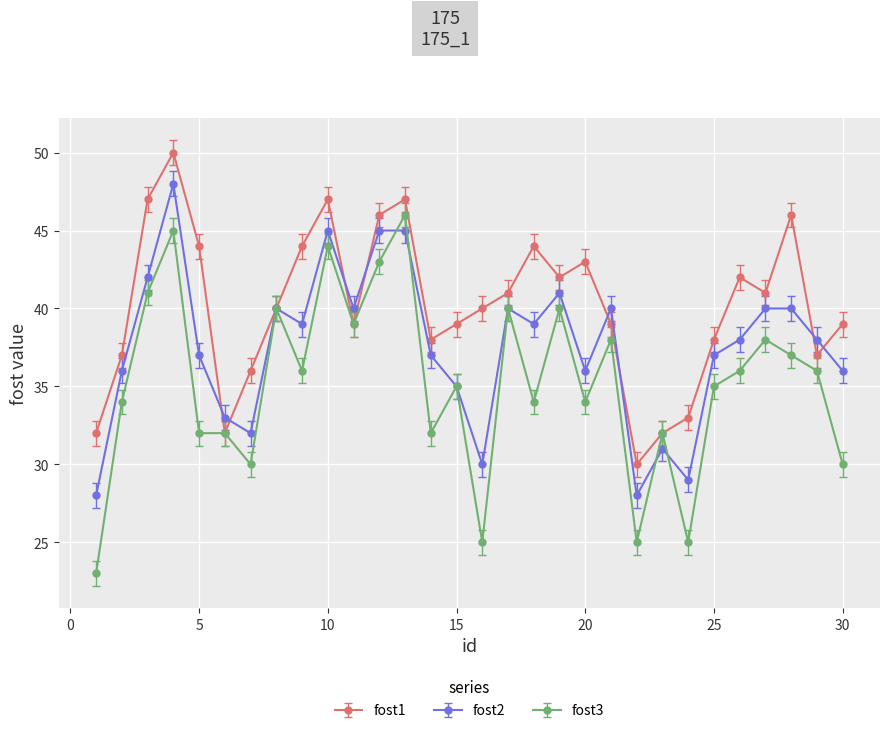

What is the minimum value for fost3?

23